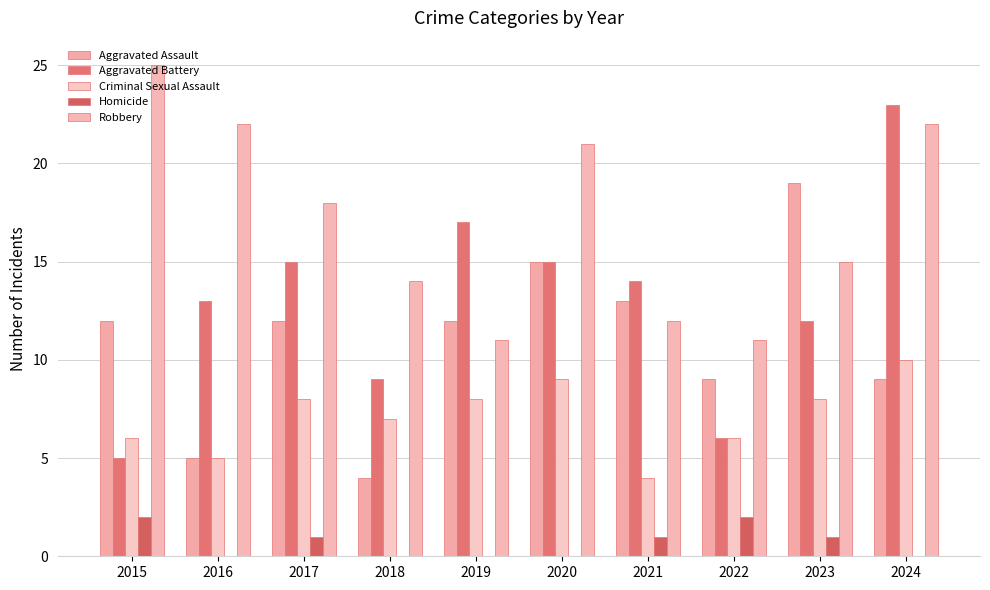

Reading left to right, what are all the values shown in this chart?

Aggravated Assault: 2015=12	2016=5	2017=12	2018=4	2019=12	2020=15	2021=13	2022=9	2023=19	2024=9
Aggravated Battery: 2015=5	2016=13	2017=15	2018=9	2019=17	2020=15	2021=14	2022=6	2023=12	2024=23
Criminal Sexual Assault: 2015=6	2016=5	2017=8	2018=7	2019=8	2020=9	2021=4	2022=6	2023=8	2024=10
Homicide: 2015=2	2016=0	2017=1	2018=0	2019=0	2020=0	2021=1	2022=2	2023=1	2024=0
Robbery: 2015=25	2016=22	2017=18	2018=14	2019=11	2020=21	2021=12	2022=11	2023=15	2024=22